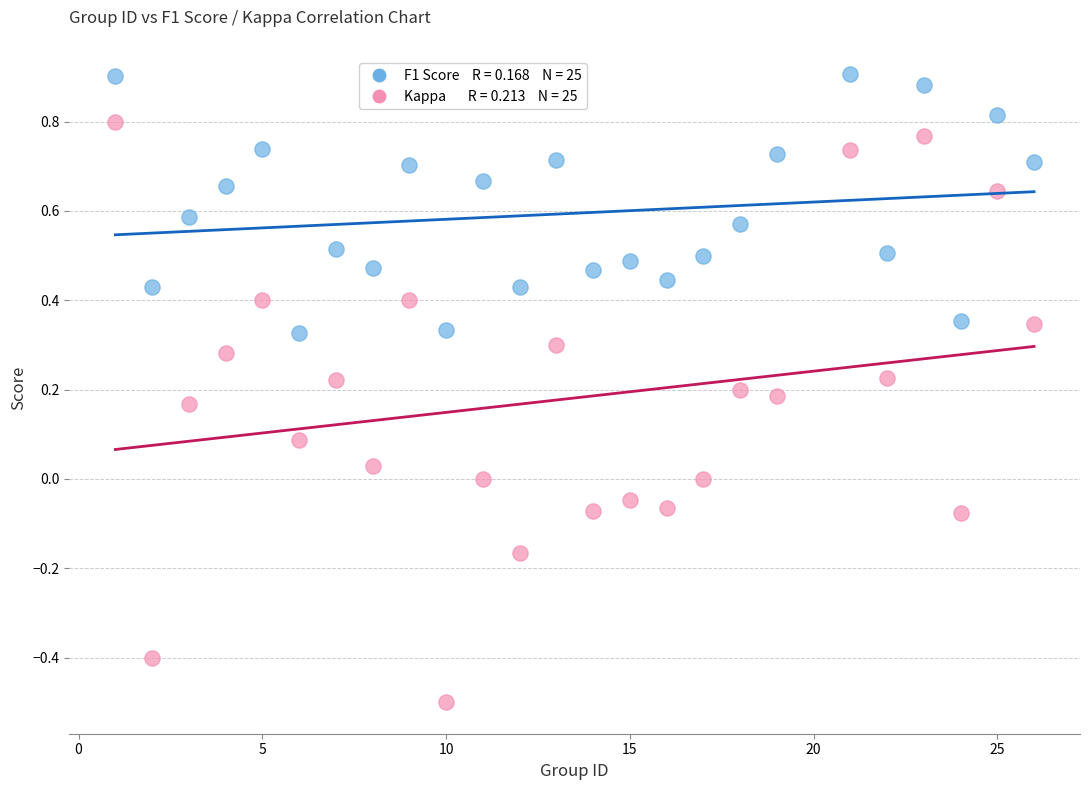

Across all data points, what is the range of X values (max minus min)?

25.0